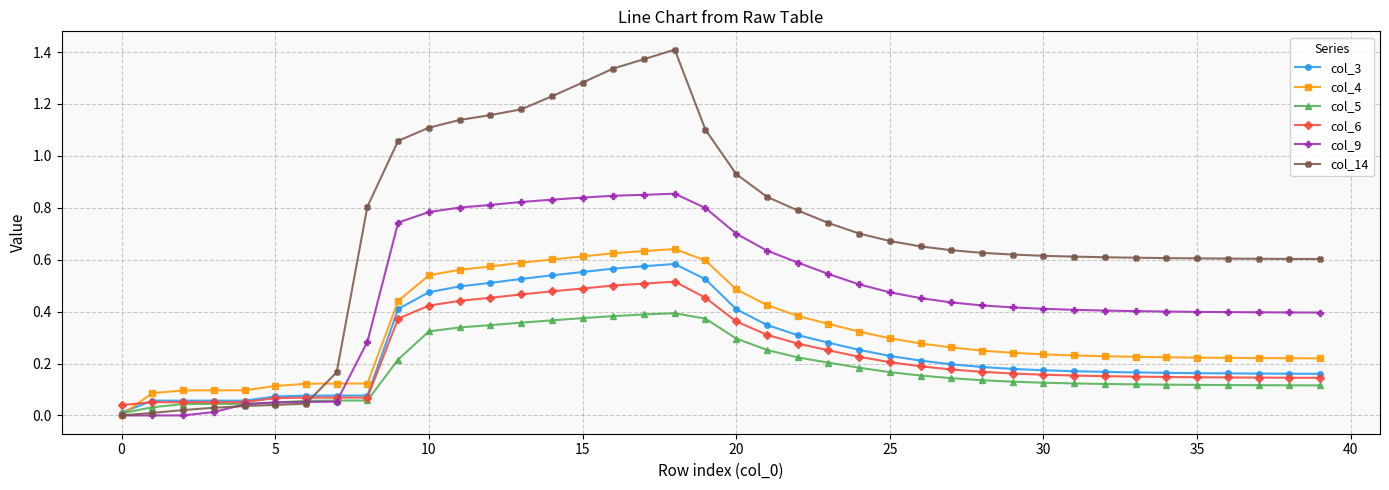

Which series has the largest total across all categories?

col_14